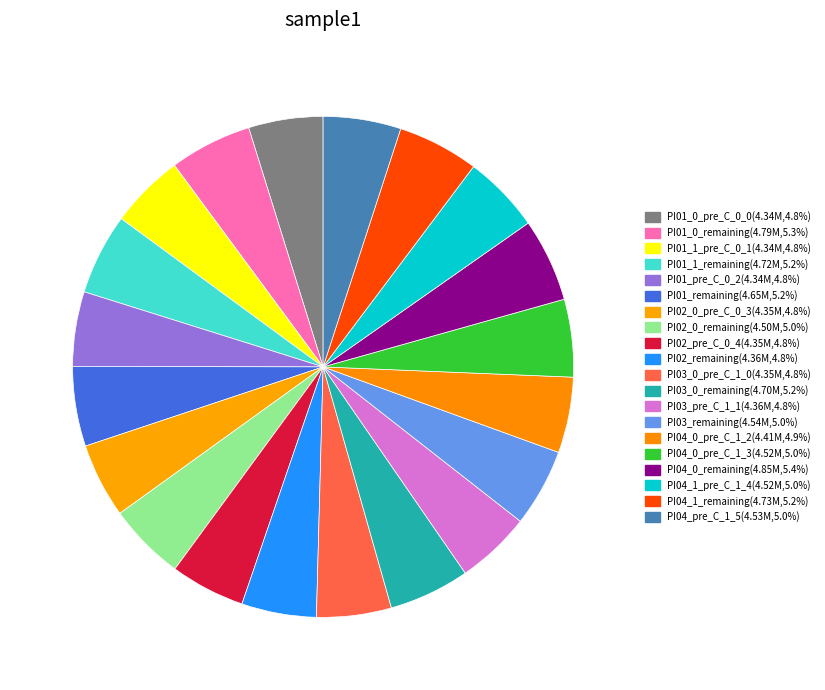

To the nearest percent, what portion does PI04_pre_C_1_5 represent?

5%